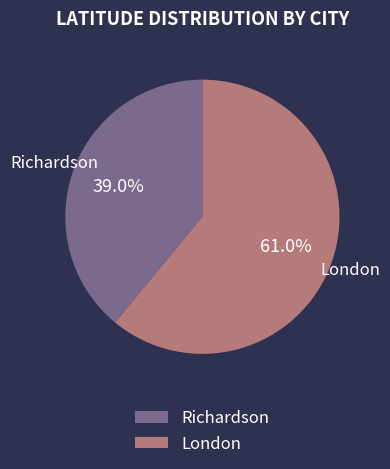

How many segments does this pie chart have?

2